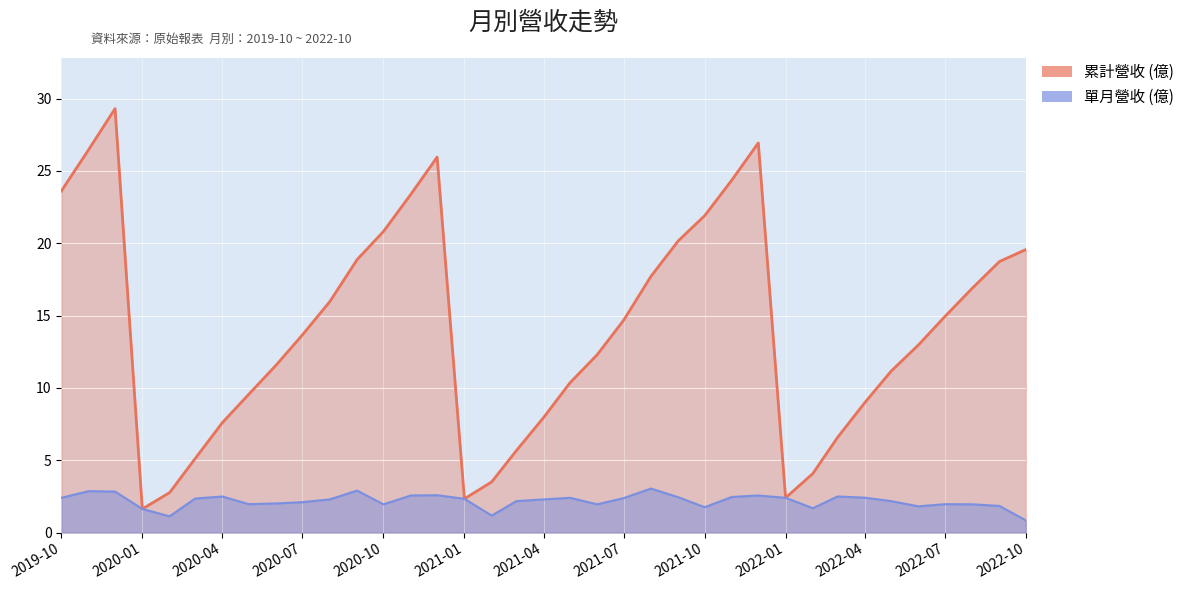

What is the average value of the 單月營收 (億) series?

2.2